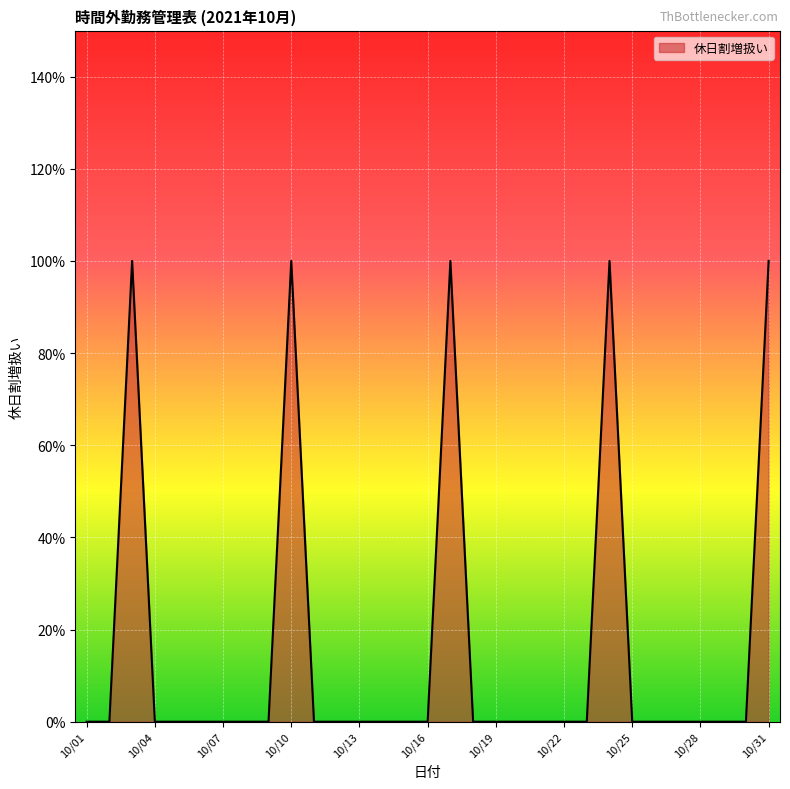

Reading left to right, transcribe all the data shown in this chart.

0	0	1	0	0	0	0	0	0	1	0	0	0	0	0	0	1	0	0	0	0	0	0	1	0	0	0	0	0	0	1